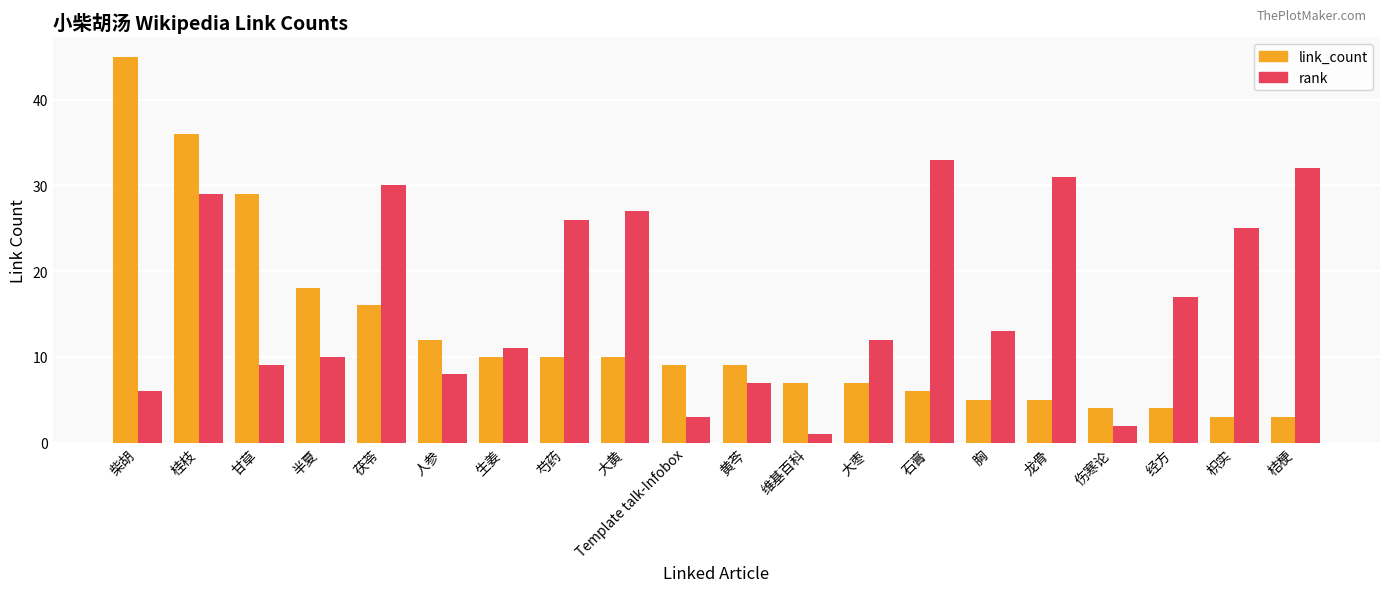

What is the difference between the second highest and second lowest values in the rank series?

30